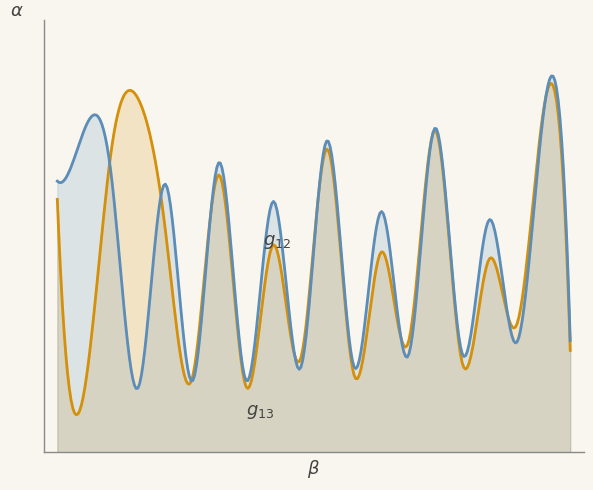

Between 3 and 19, which series saw the biggest shift?

g_12